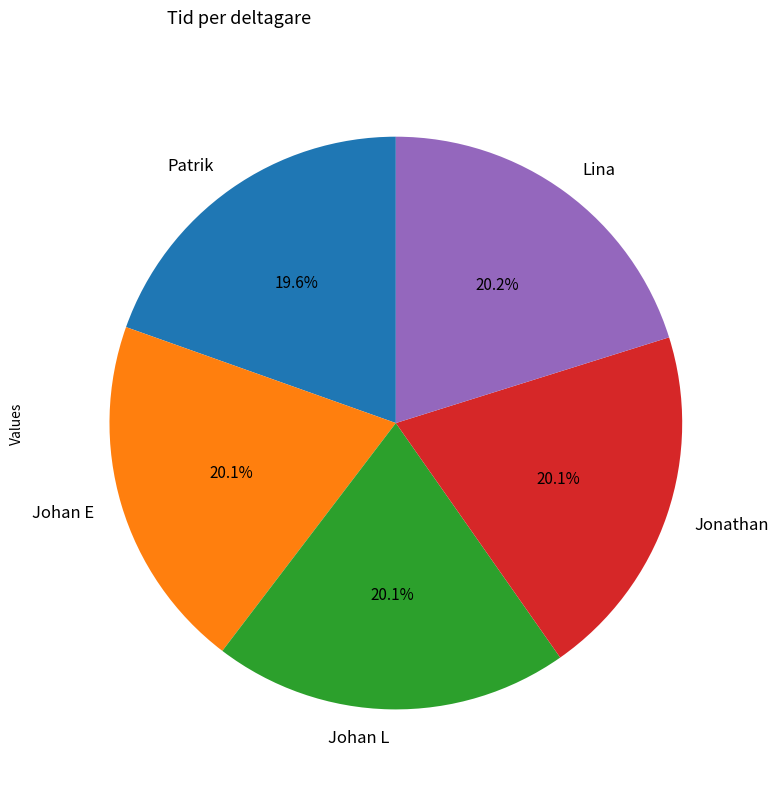

What percentage is NOT represented by Johan L?

79.9%